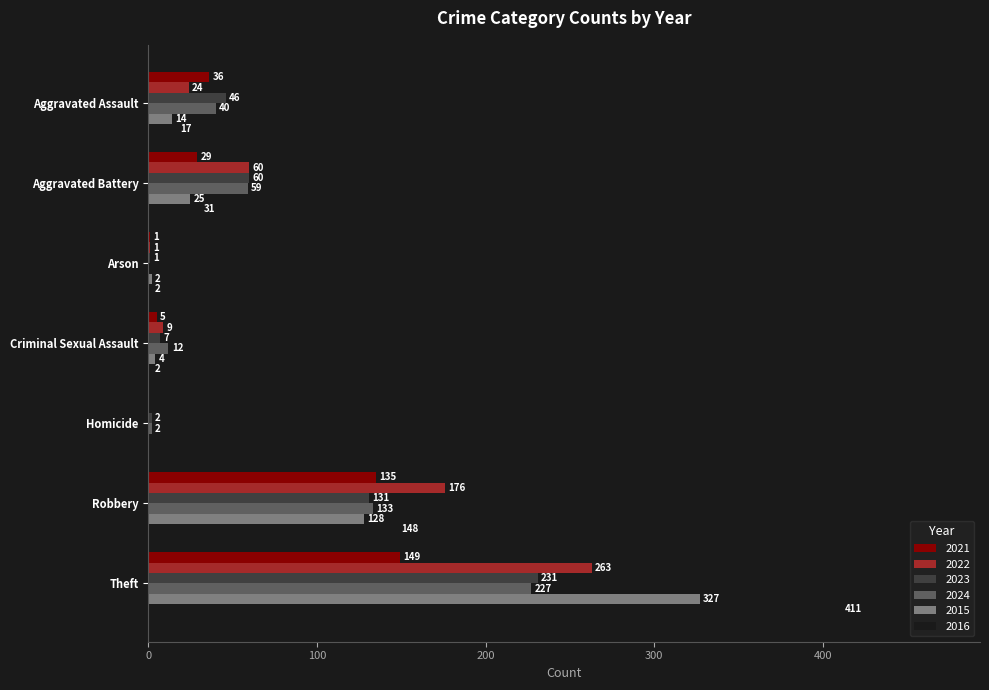

The 2015 series shows 327 at Theft. True or false?

True